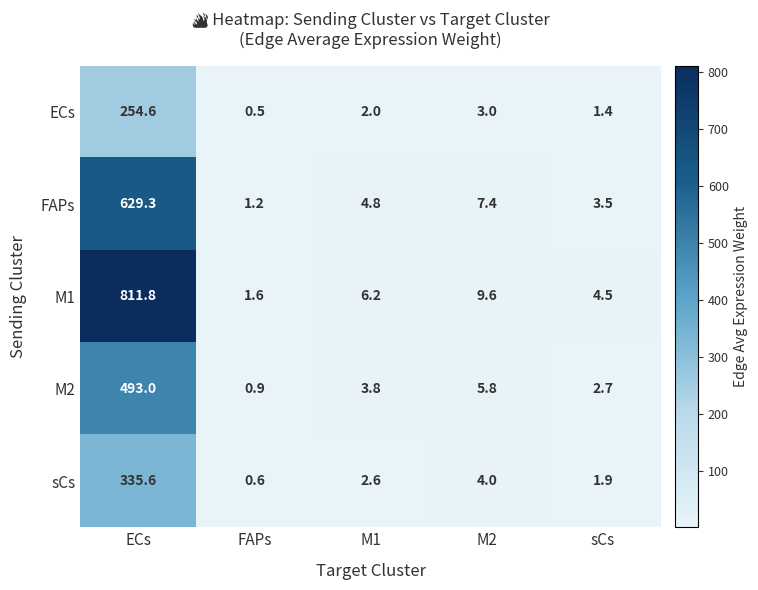

At which category does the chart reach its minimum across all series?

FAPs